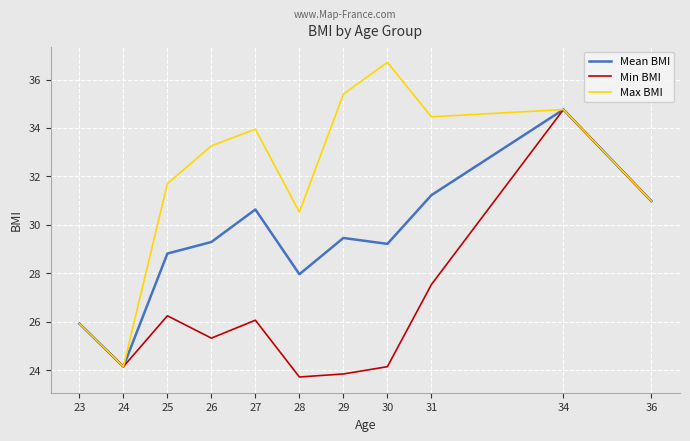

Is the value of Max BMI at 29 greater than the value of Min BMI at 24?

Yes